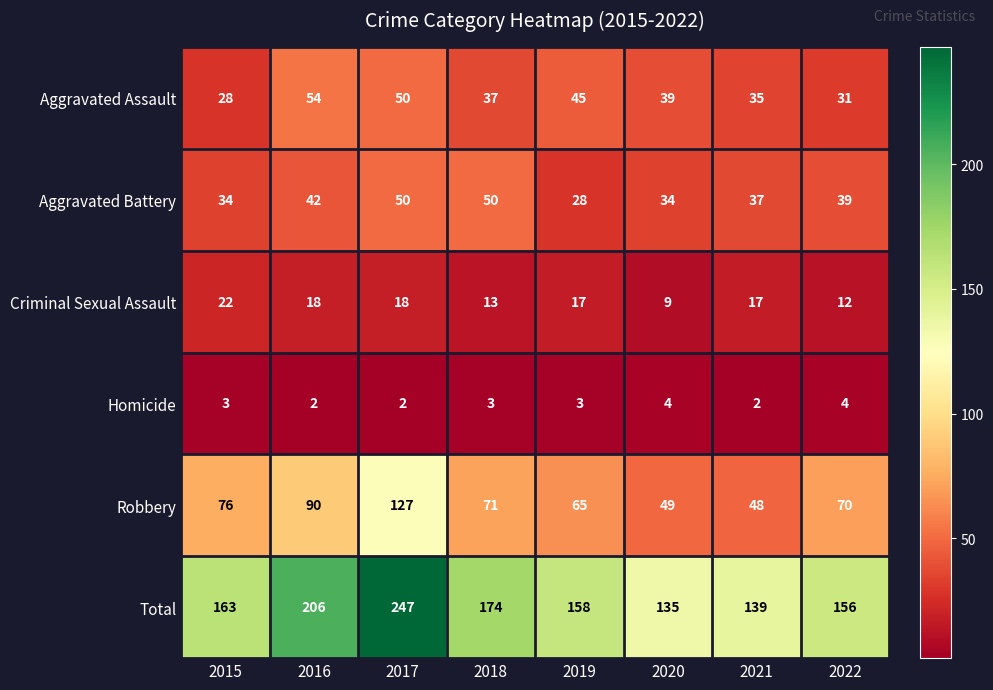

What is the average value of the Aggravated Battery series?

39